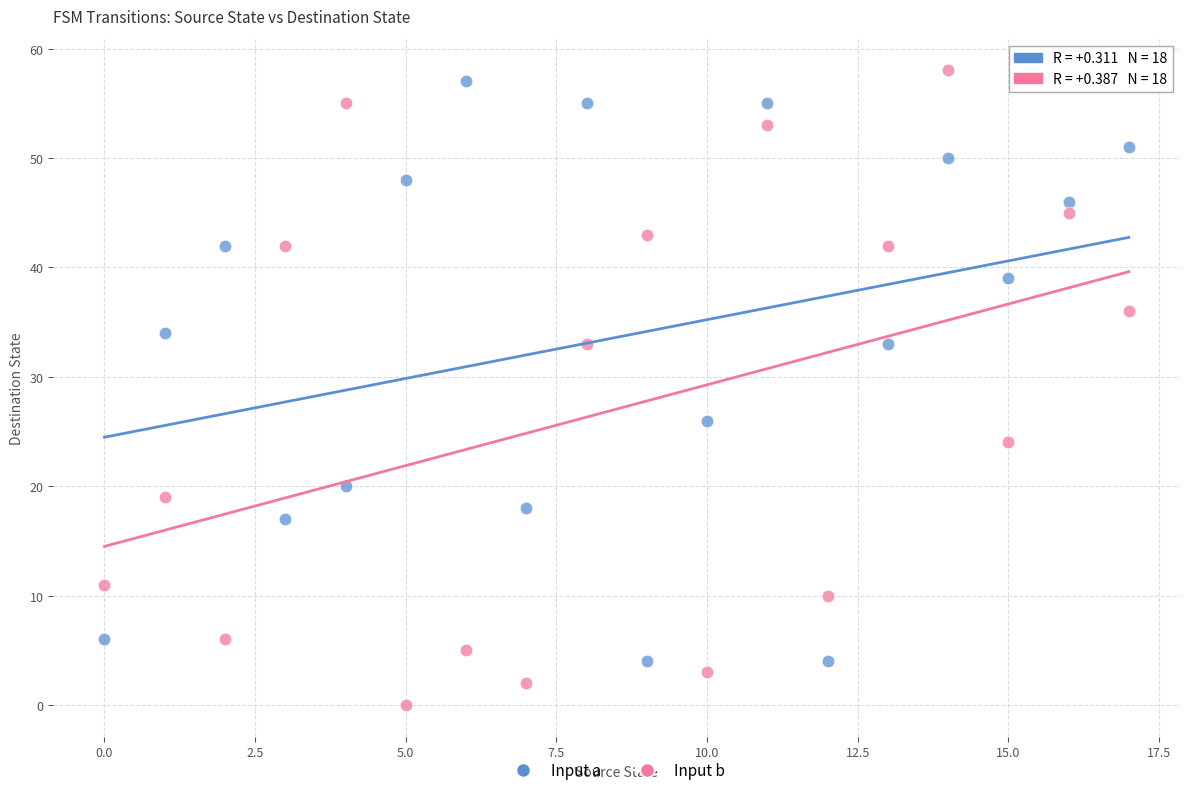

Which series contains the lowest Y value?

Input b